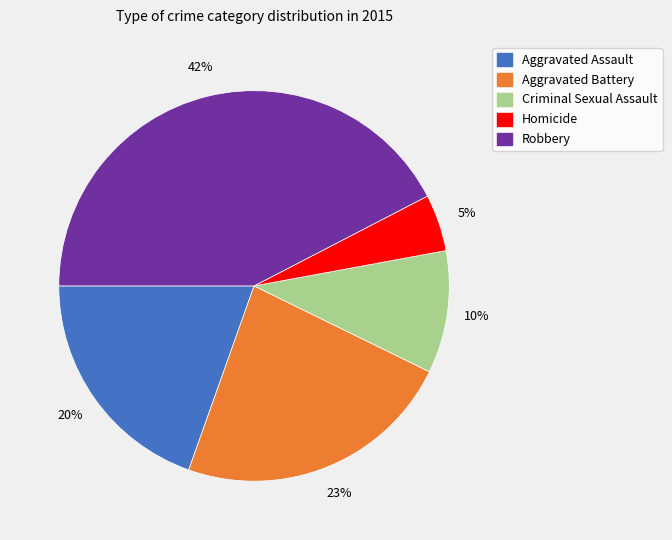

To the nearest percent, what percentage of the pie is Aggravated Assault?

20%